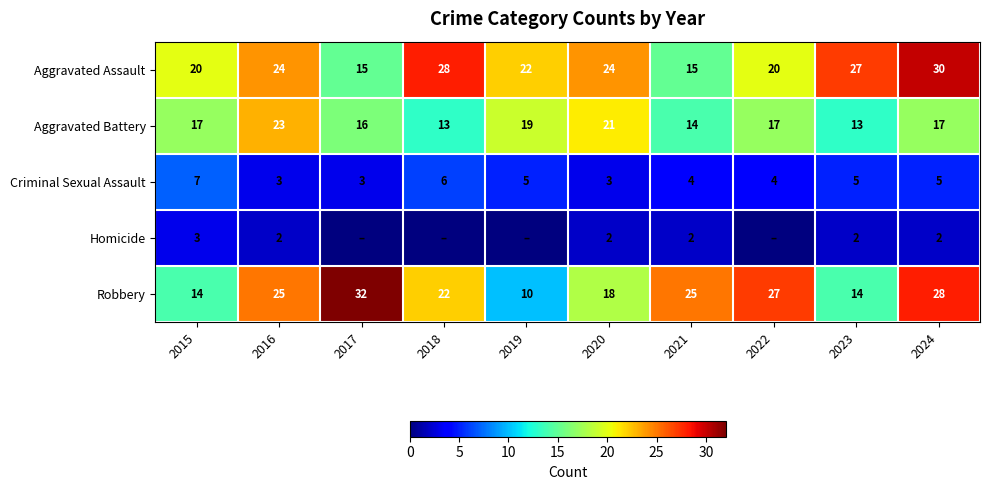

What is the difference between the maximum and minimum values in the Criminal Sexual Assault series?

4